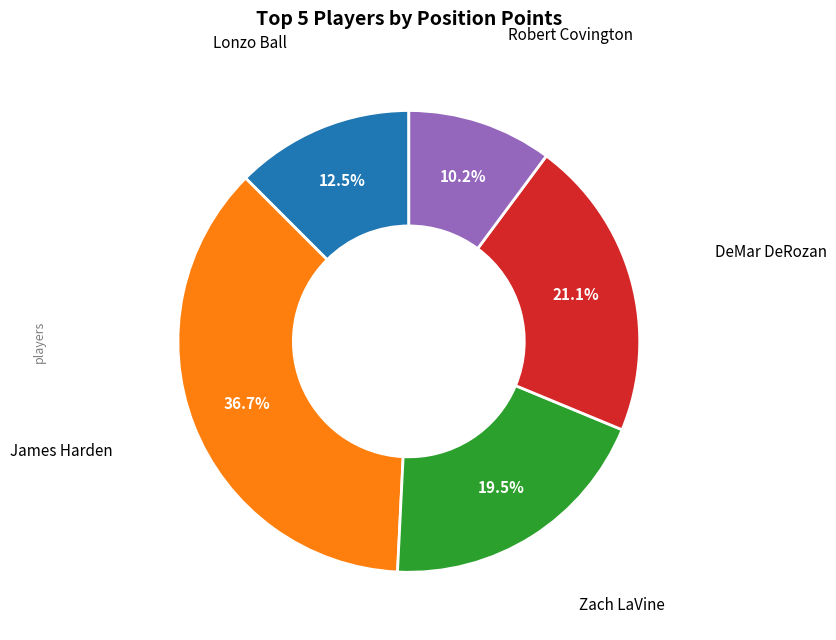

Is there any slice that represents more than half of the pie?

No